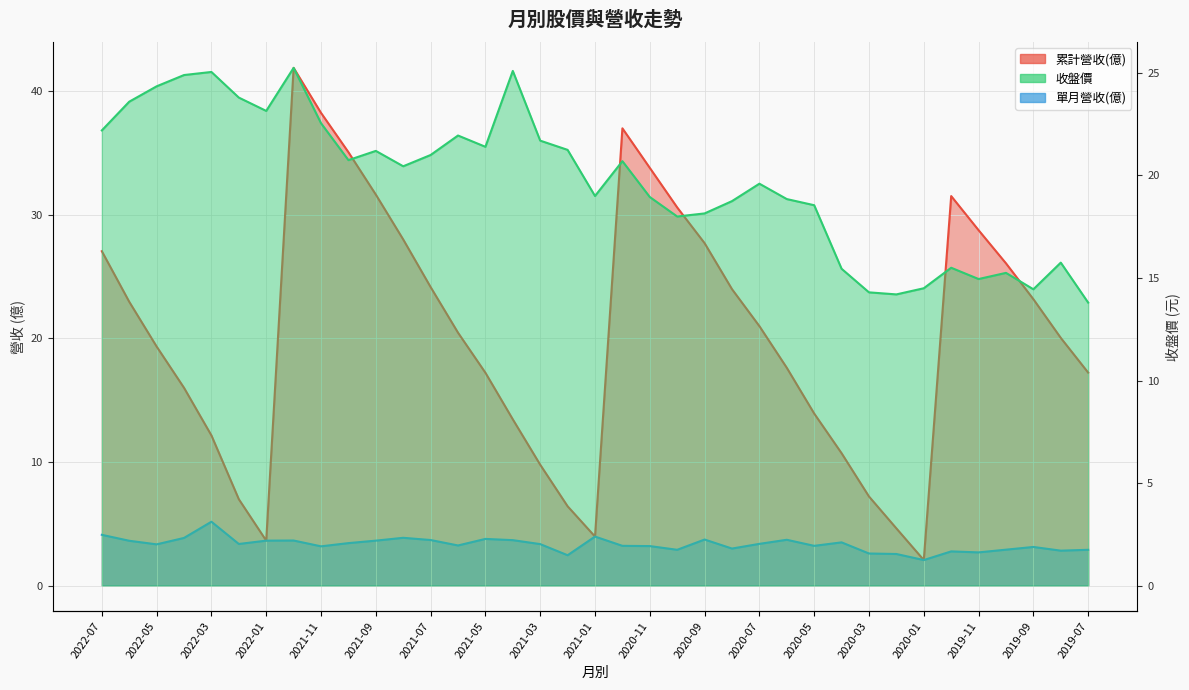

What is the difference between the maximum and minimum values in the 收盤價 series?

11.4